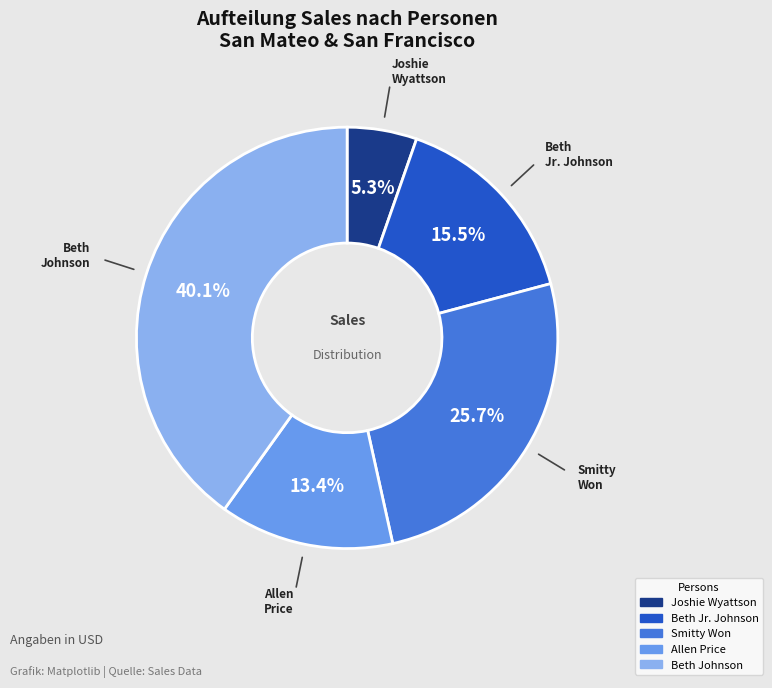

Does Smitty Won account for over 50% of the chart?

No